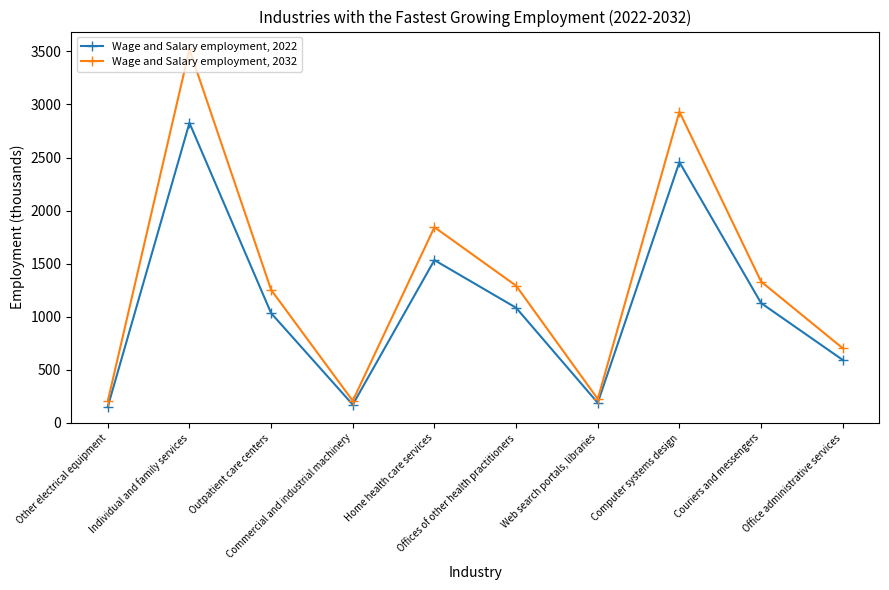

How many lines are shown in the chart?

2